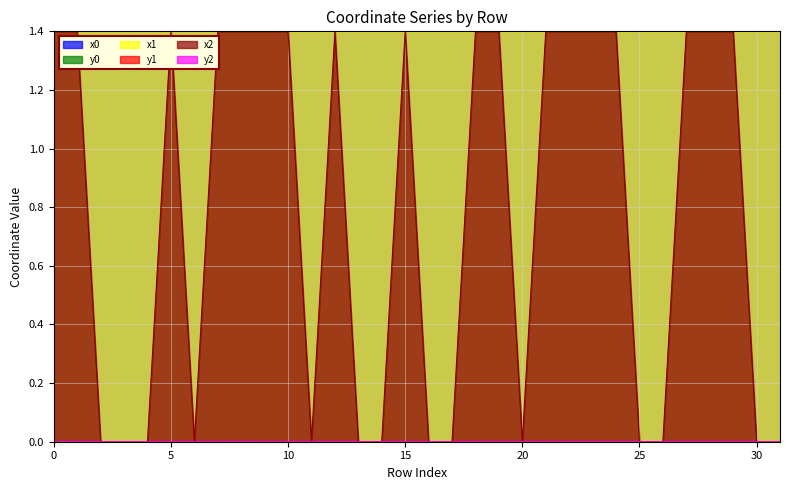

What is the value of the x1 point at the 16th from the left?

1.4